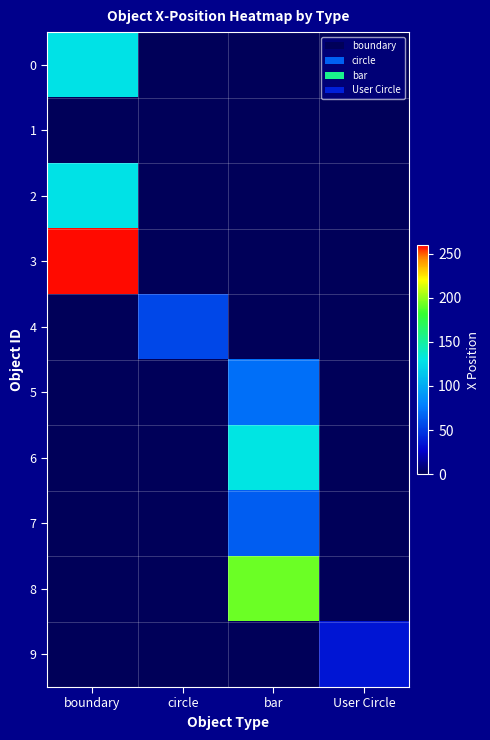

At which category is the sum across all series the highest?

boundary